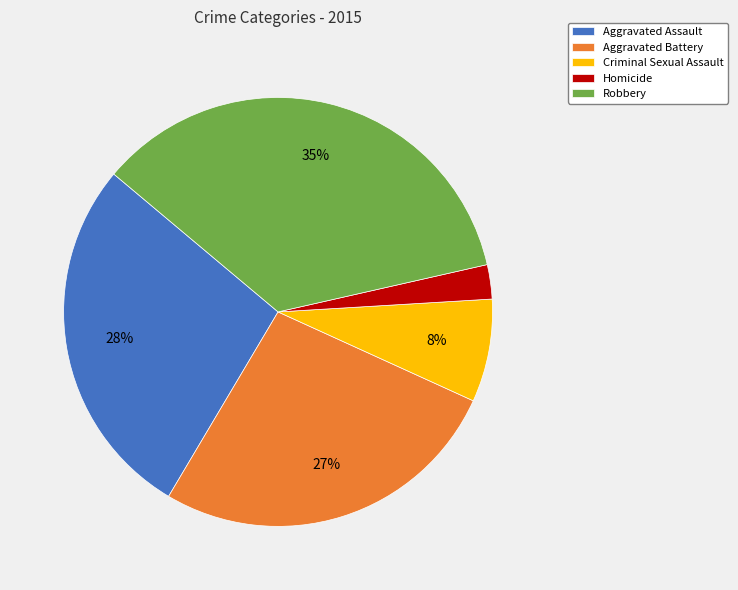

What percentage is the Homicide slice, to the nearest percent?

3%